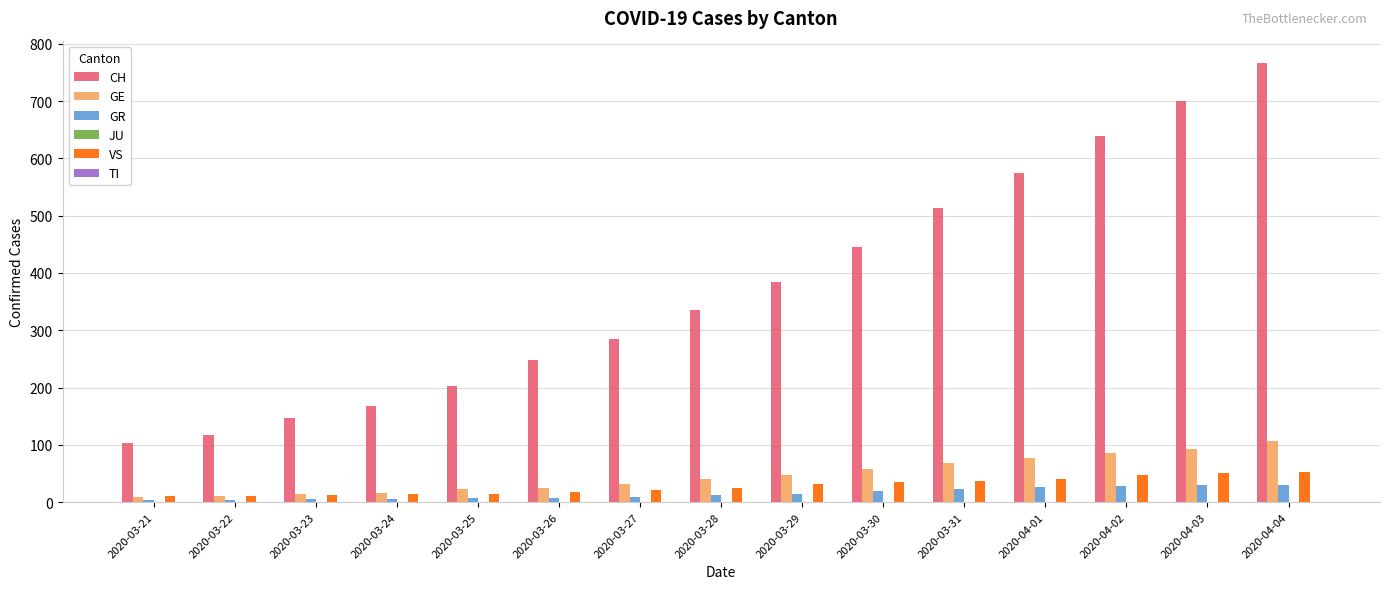

True or false: VS has a value of 47 at 2020-04-02.

True